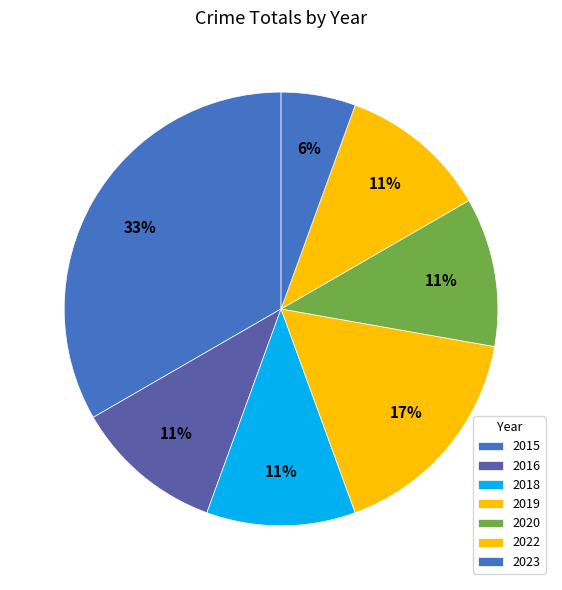

To the nearest percent, what percentage of the pie is 2022?

11%